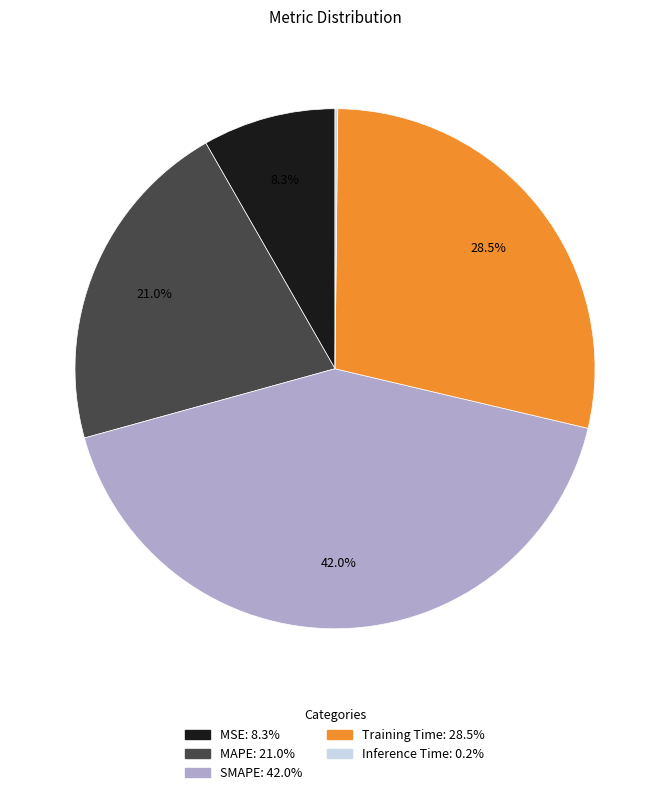

What percentage is NOT represented by MSE?

91.7%